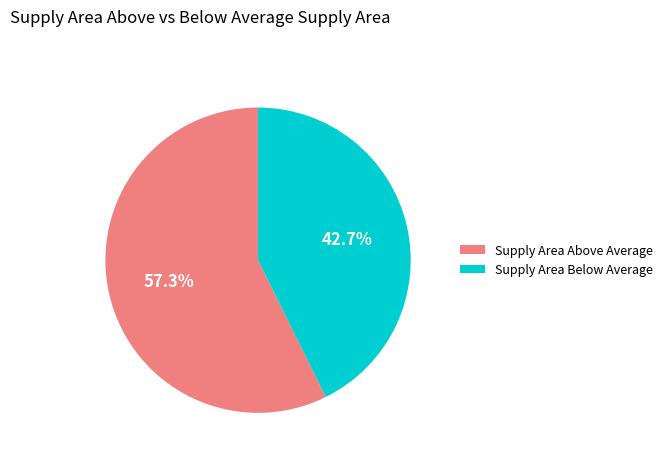

Is there a majority slice in this chart?

Yes